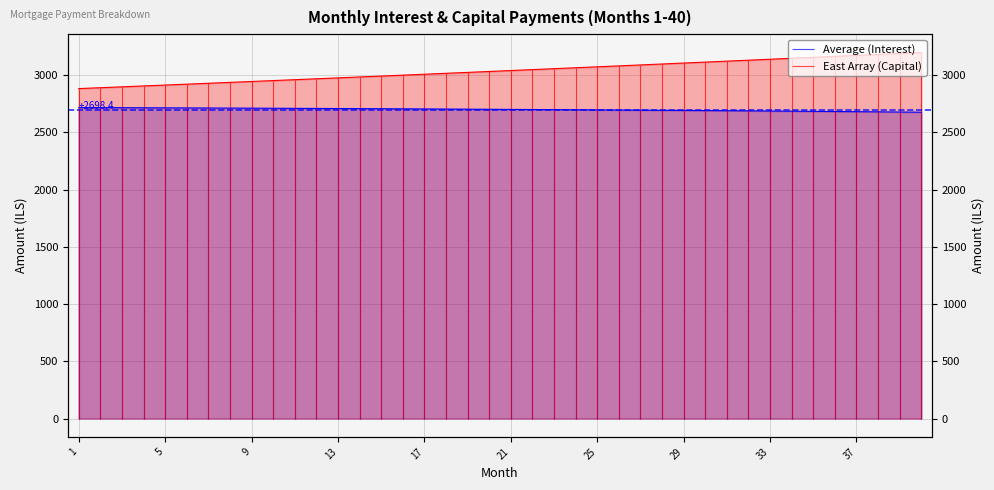

At which category is the sum across all series the highest?

40